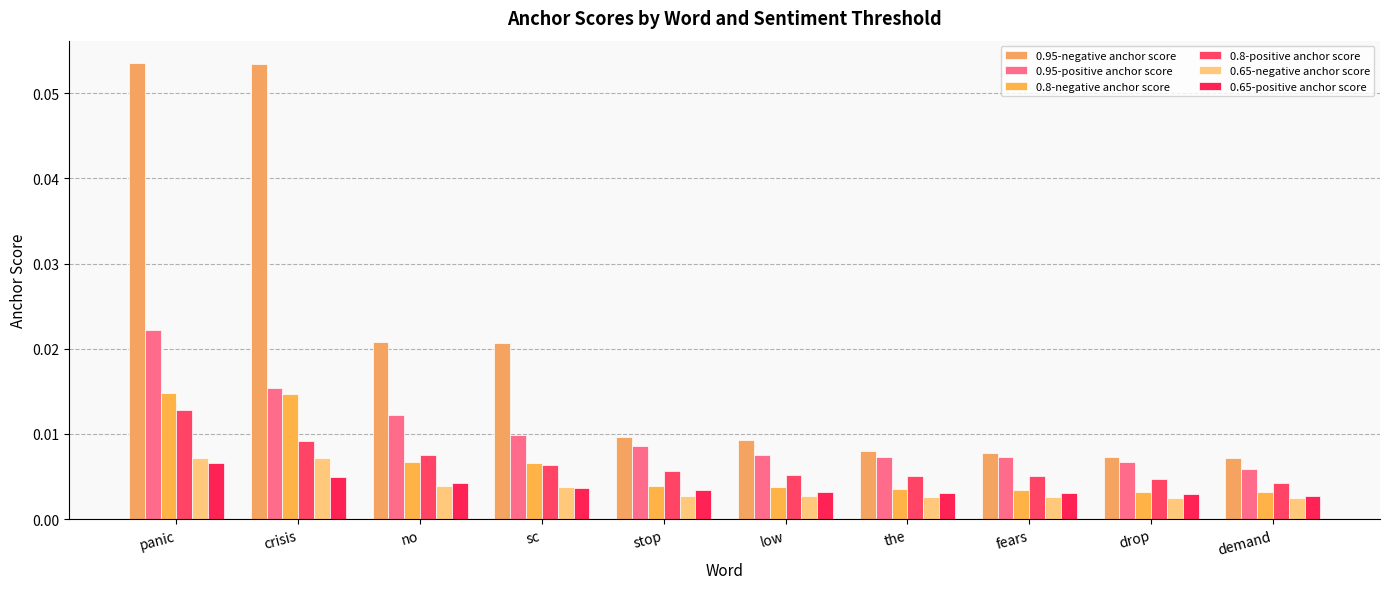

Are the bars horizontal?

No